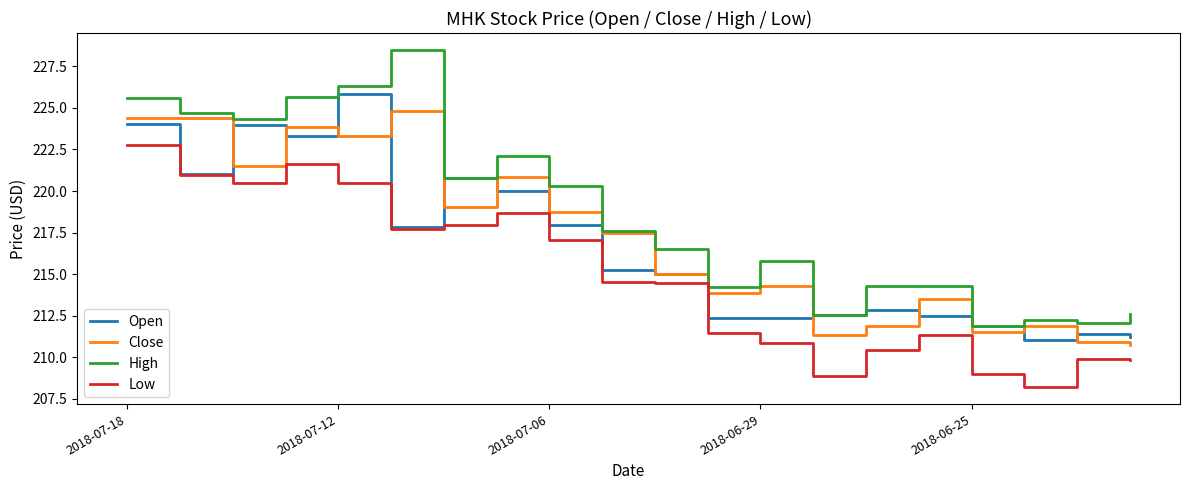

What are all the series names shown in the legend?

Open, Close, High, Low